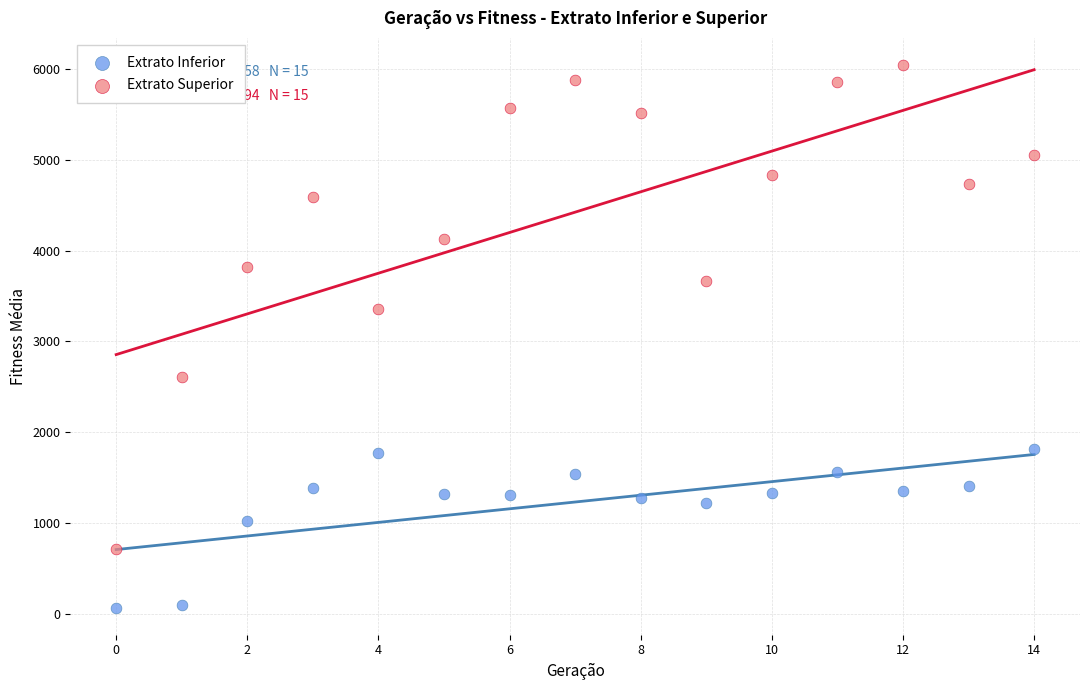

Across all series, what Y value is closest to 3055?

3357.9